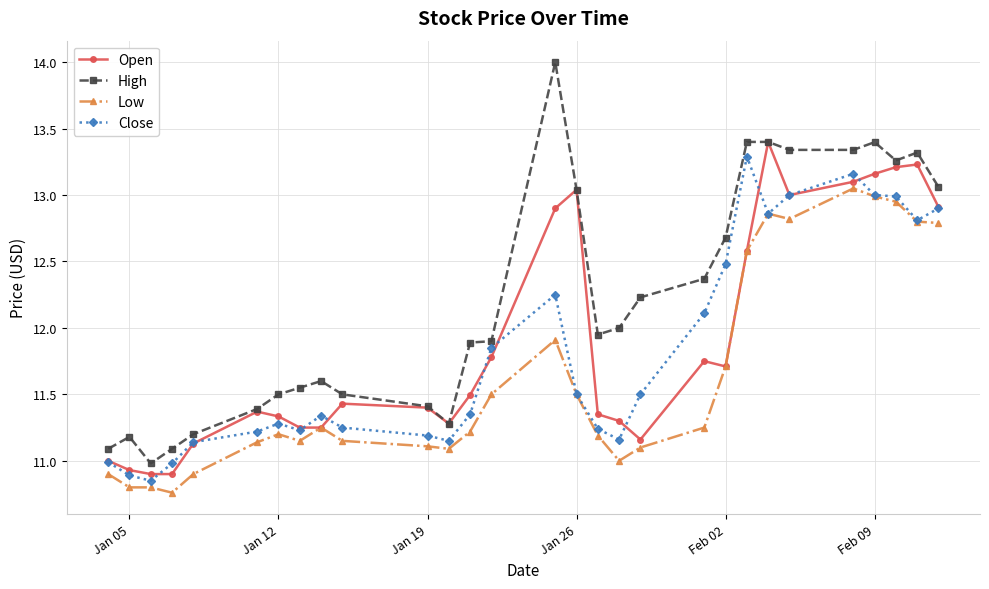

What are all the series names shown in the legend?

Open, High, Low, Close